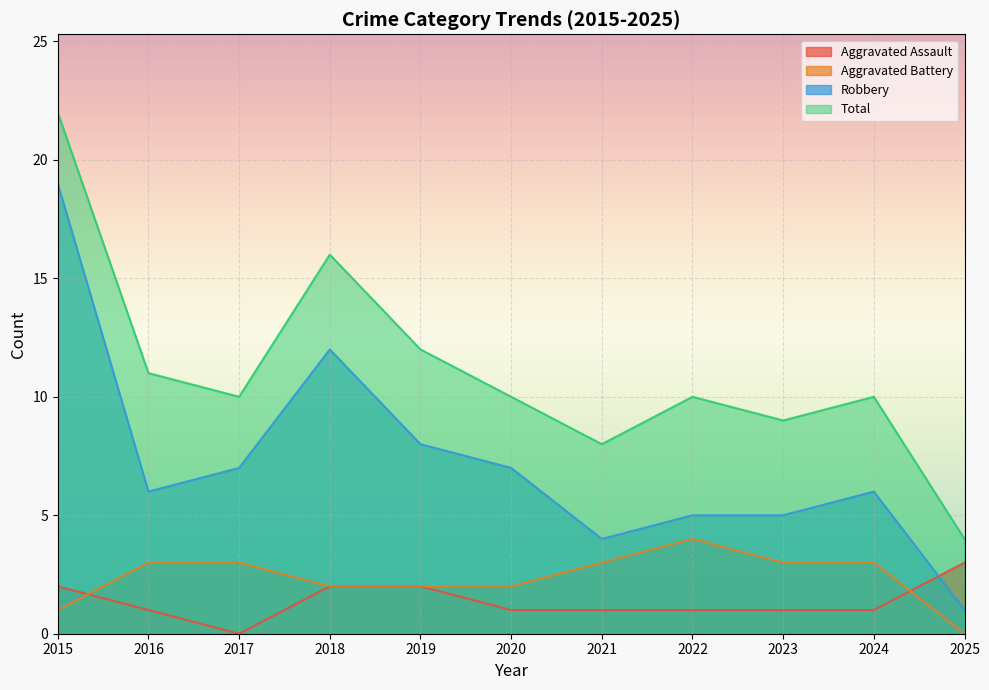

True or false: Aggravated Battery has a value of 3 at 2021.

True